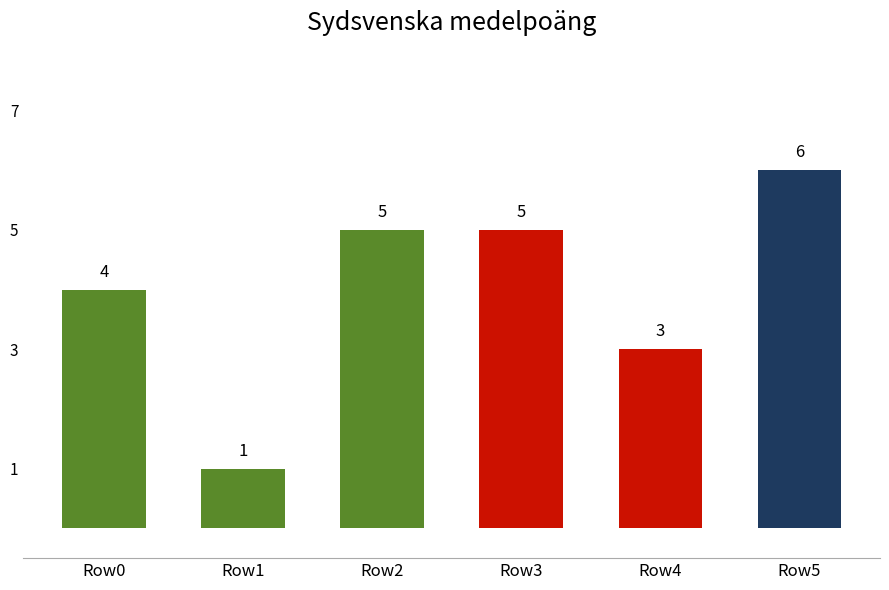

What is the greatest value displayed?

6